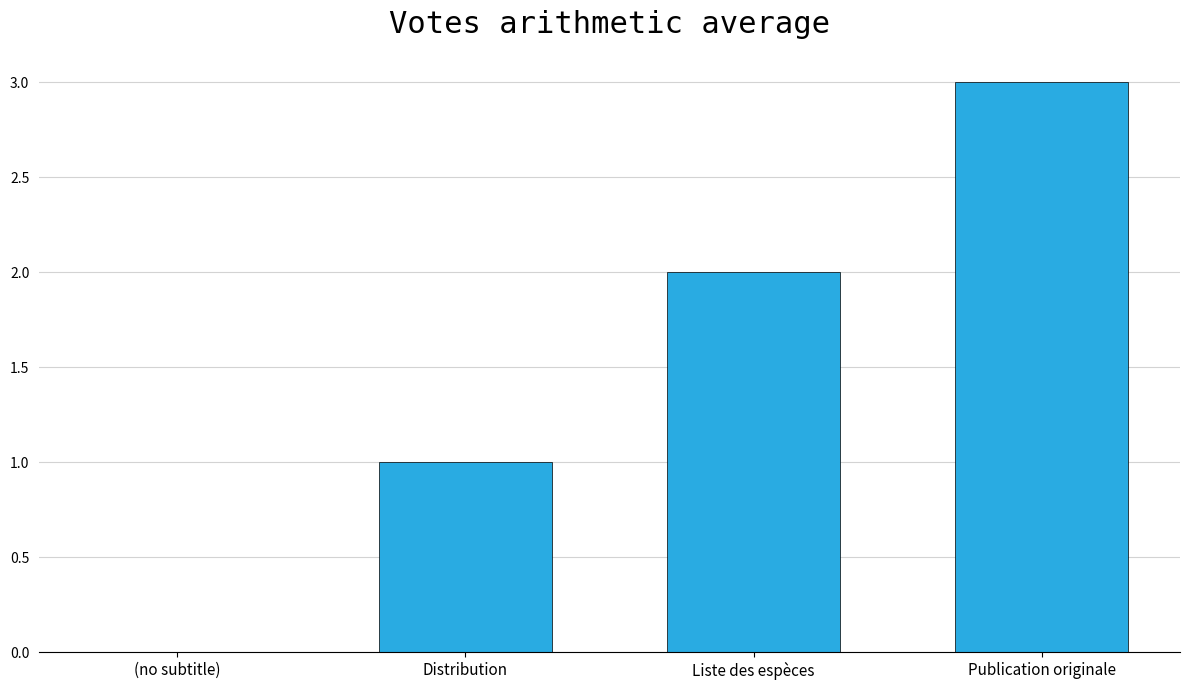

True or false: the data shows 3 at Publication originale.

True